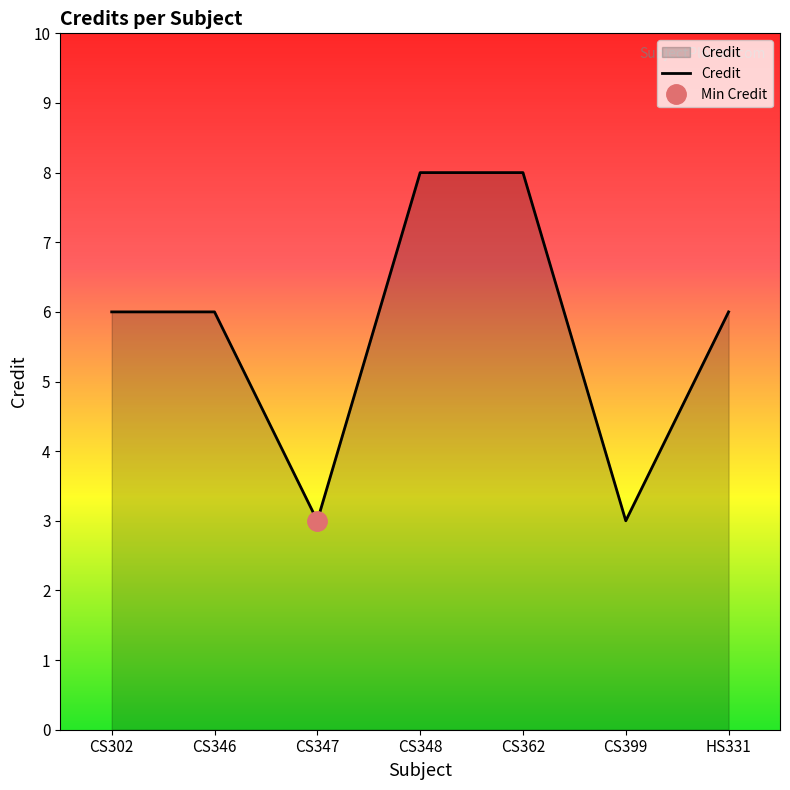

The value at CS399 is 1. True or false?

False